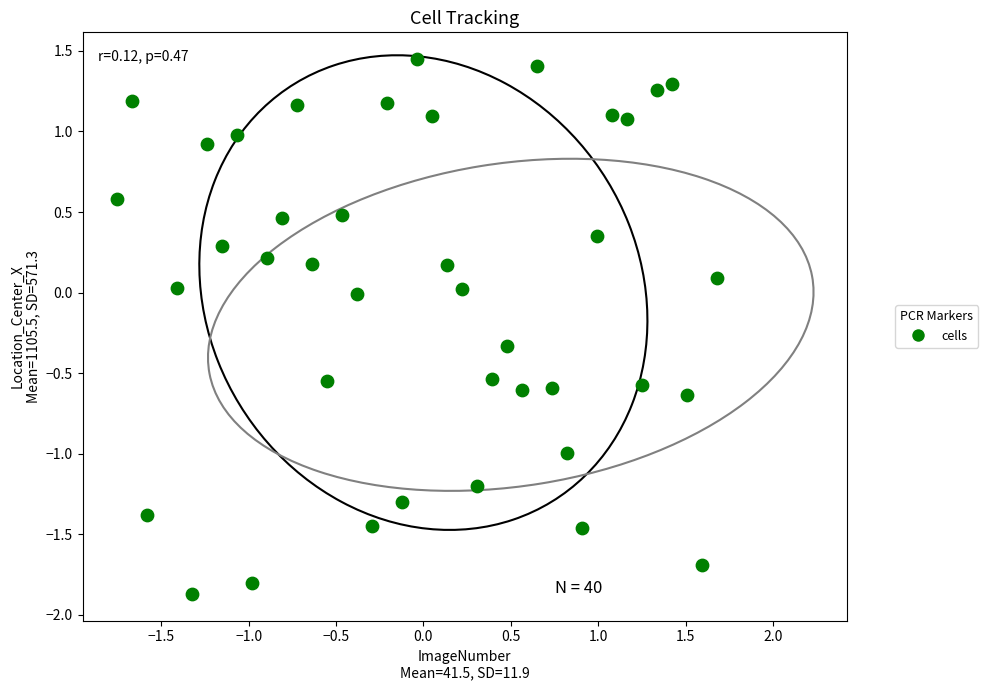

What is the range of X values (max minus min)?

3.4